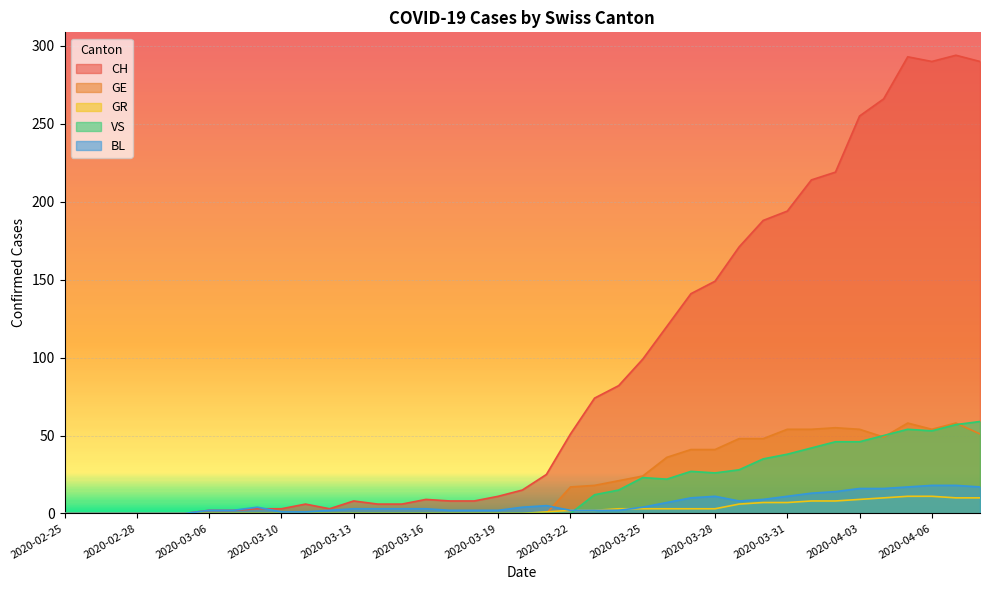

The VS series shows 25 at 2020-04-08. True or false?

False